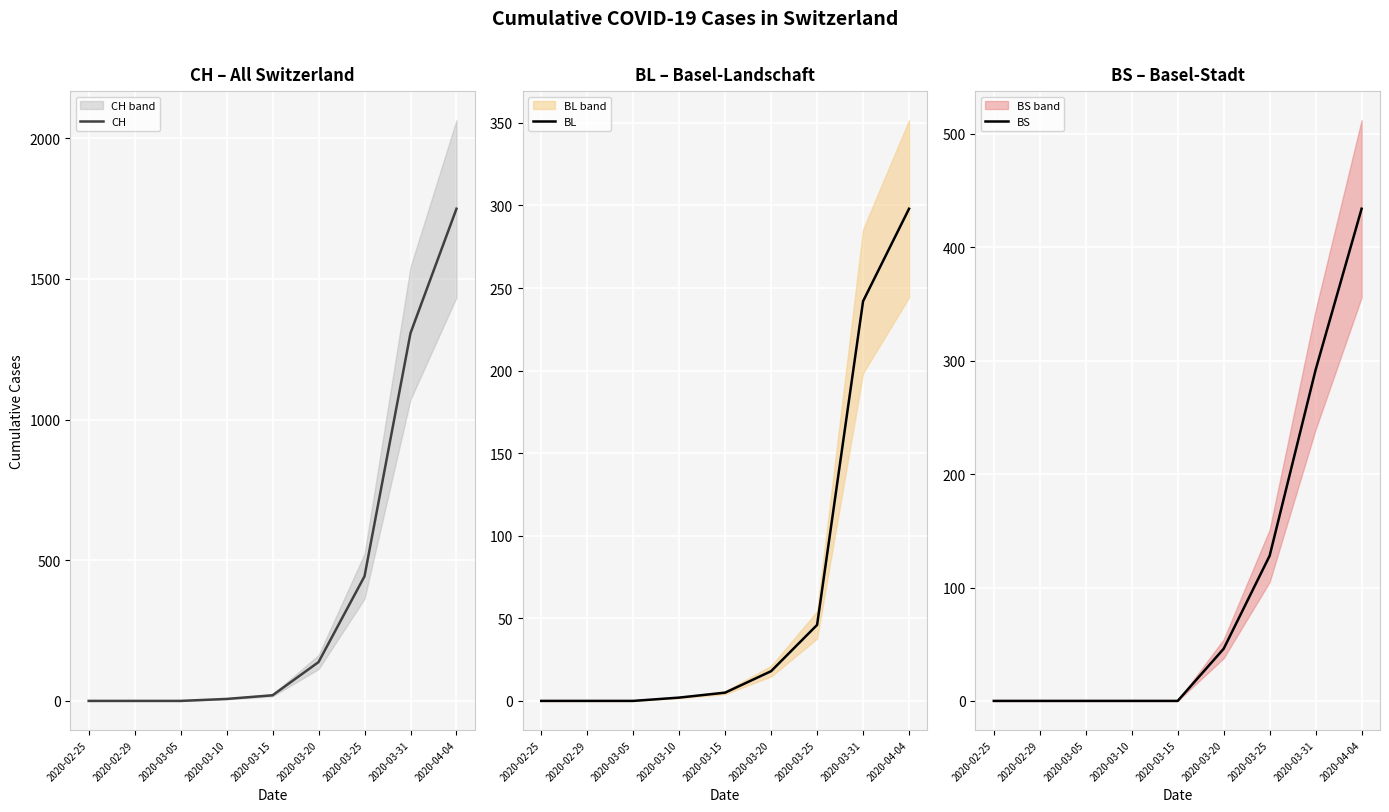

The value of BS at 2020-03-10 is -172. True or false?

False